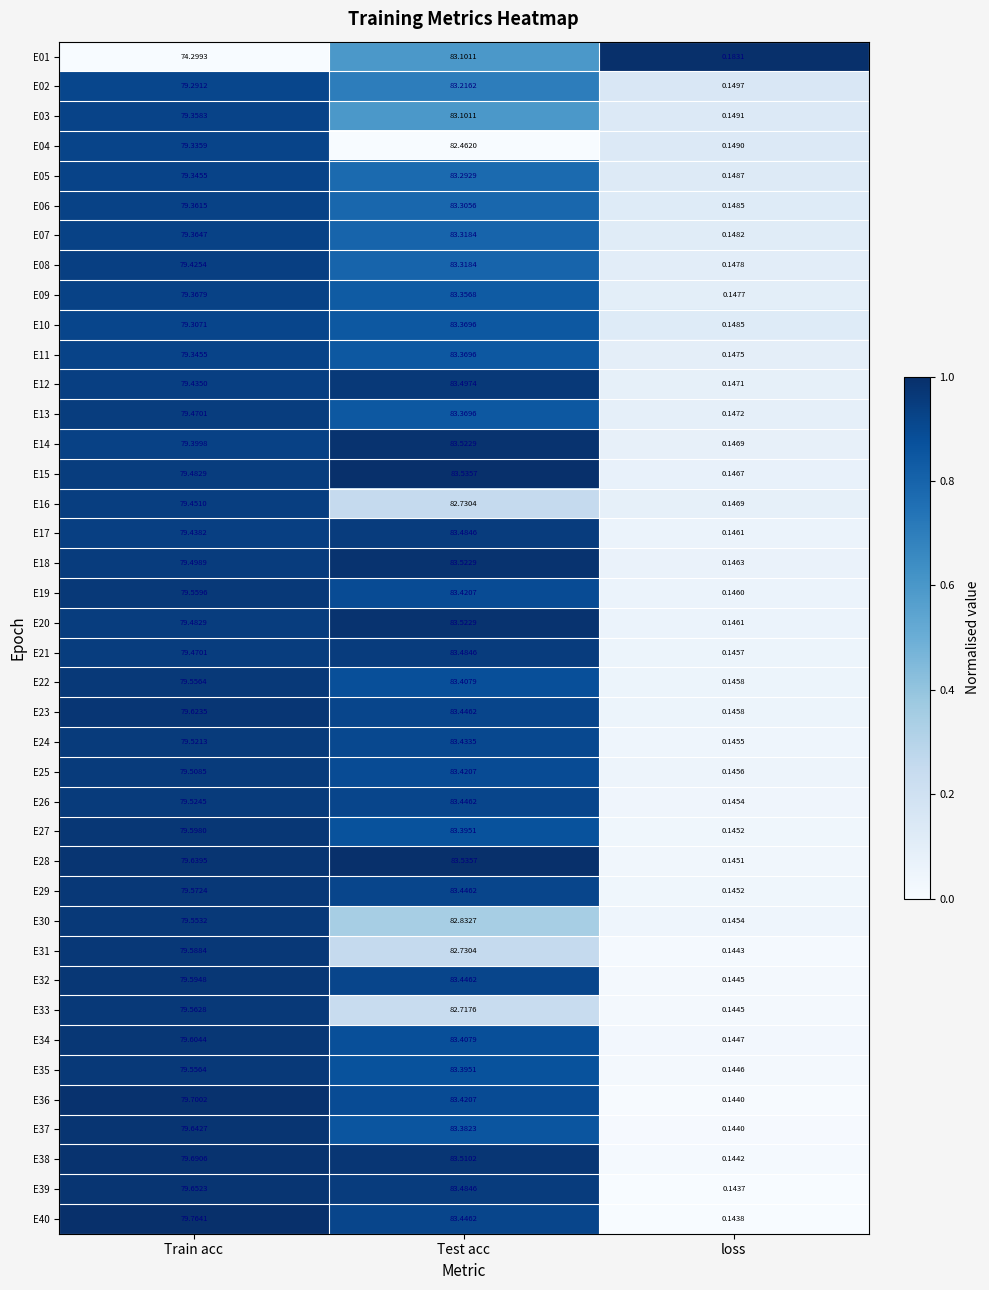

How many categories are shown in the chart?

3